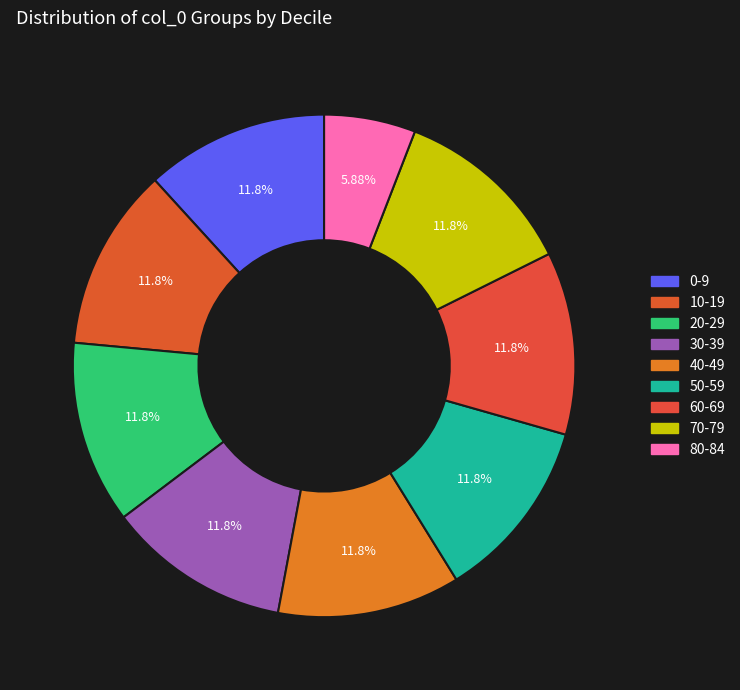

How many segments does this pie chart have?

9